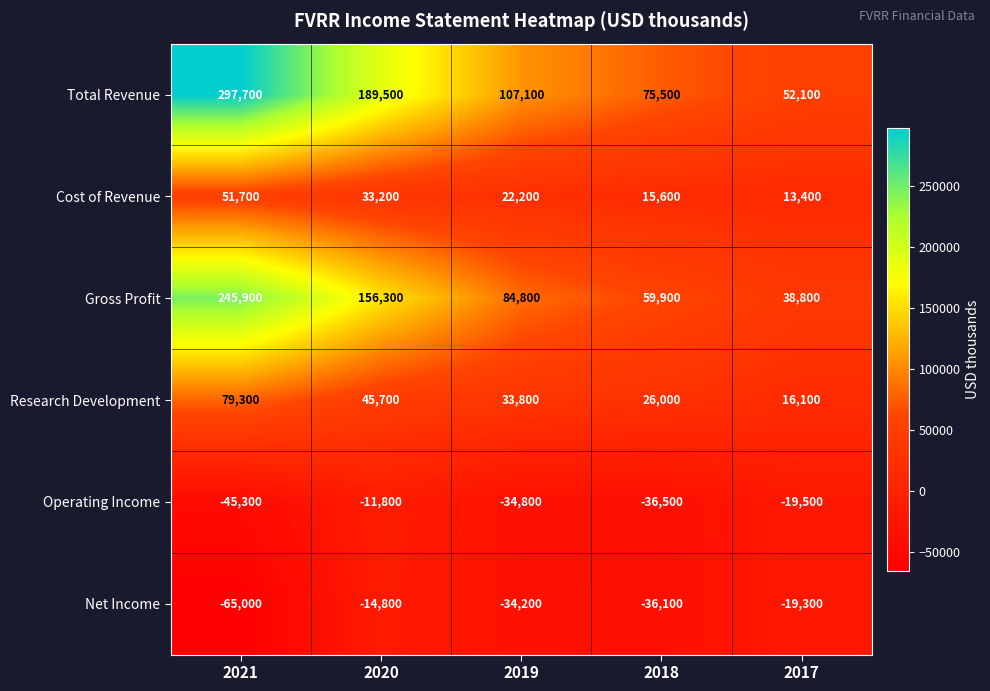

What is the difference between the Gross Profit values at 2017 and 2018?

21100